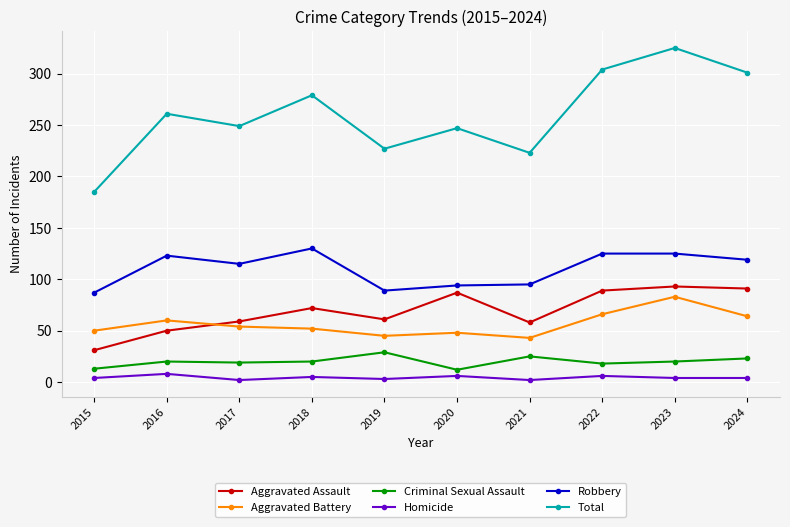

List the series in order of their peak value, highest first.

Total, Robbery, Aggravated Assault, Aggravated Battery, Criminal Sexual Assault, Homicide